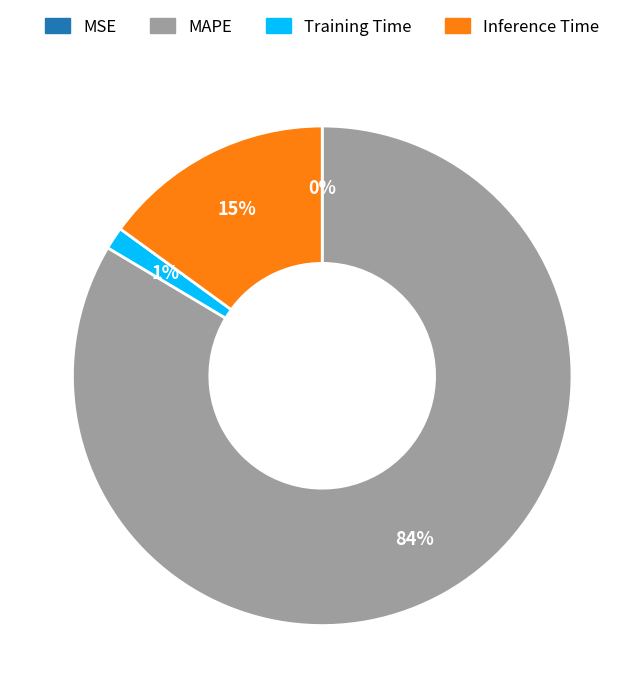

What is the largest slice in the pie chart?

MAPE